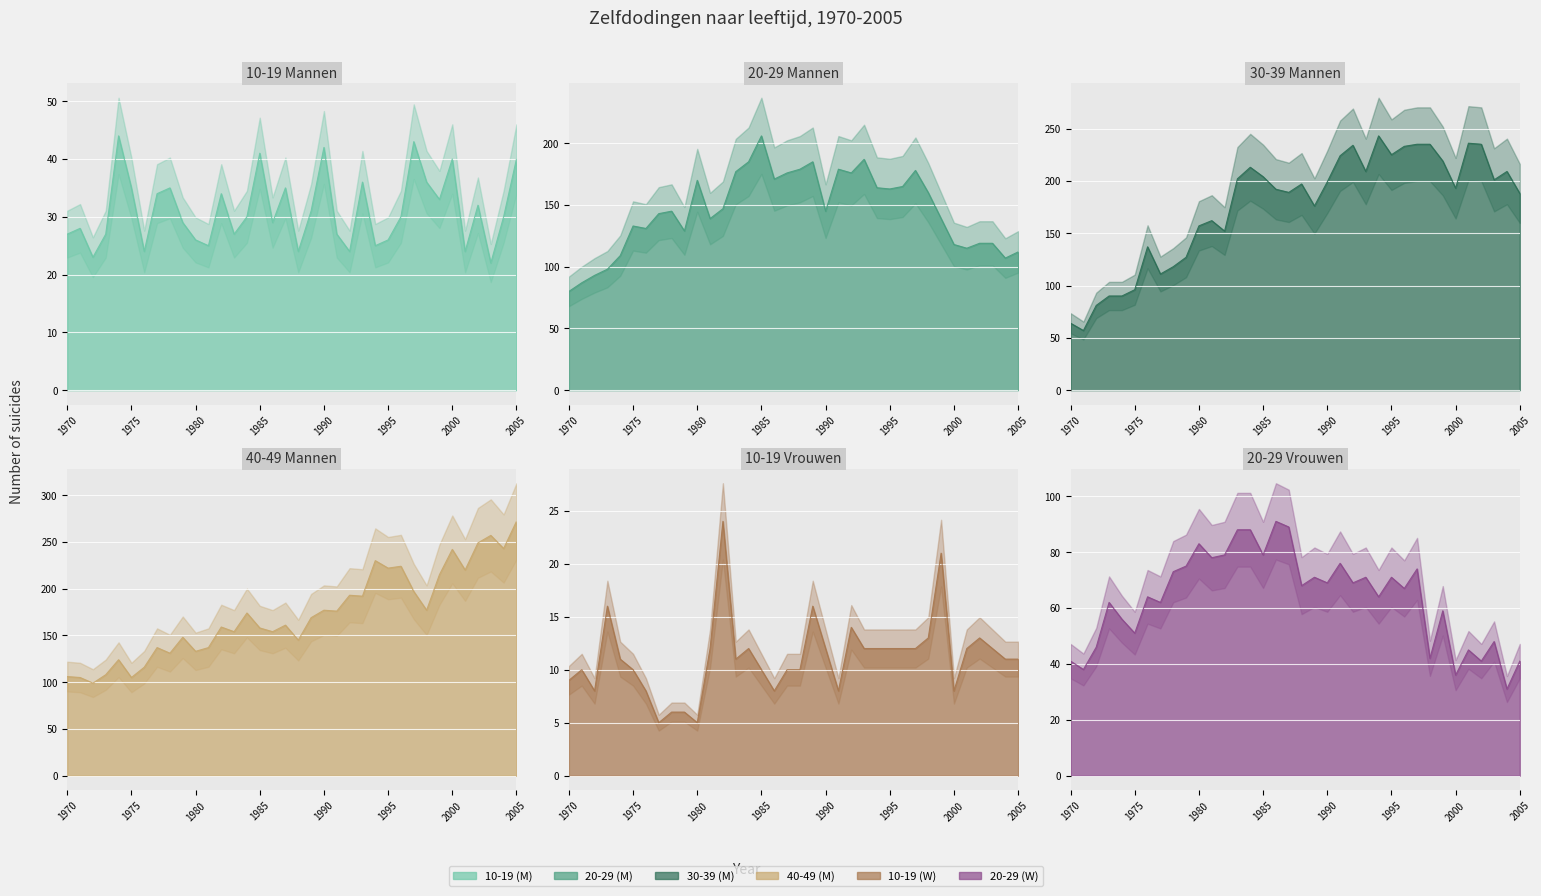

The 30-39 (M) series shows 234 at 1981. True or false?

False